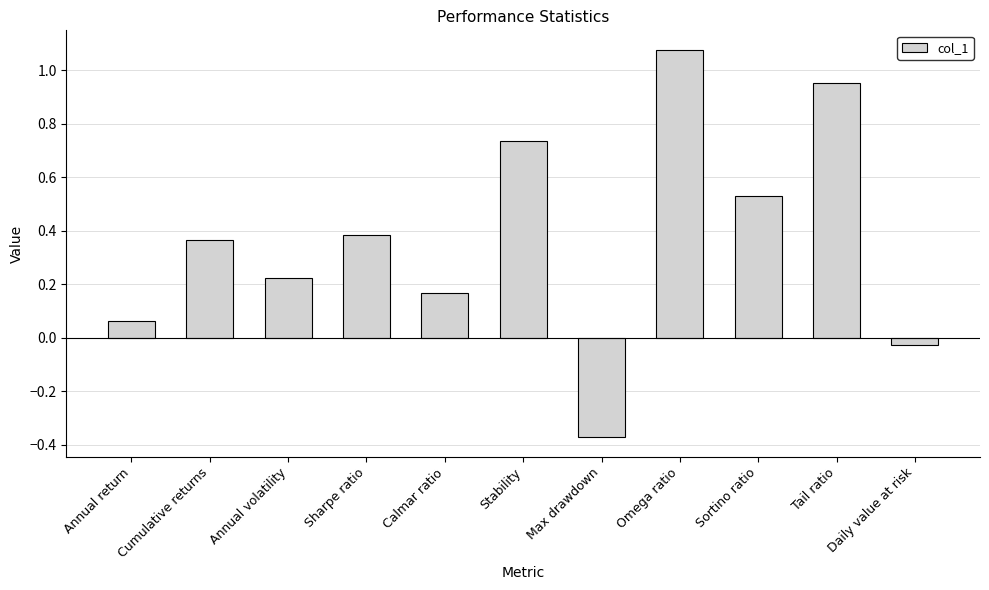

At which category does the chart reach its minimum across all series?

Max drawdown